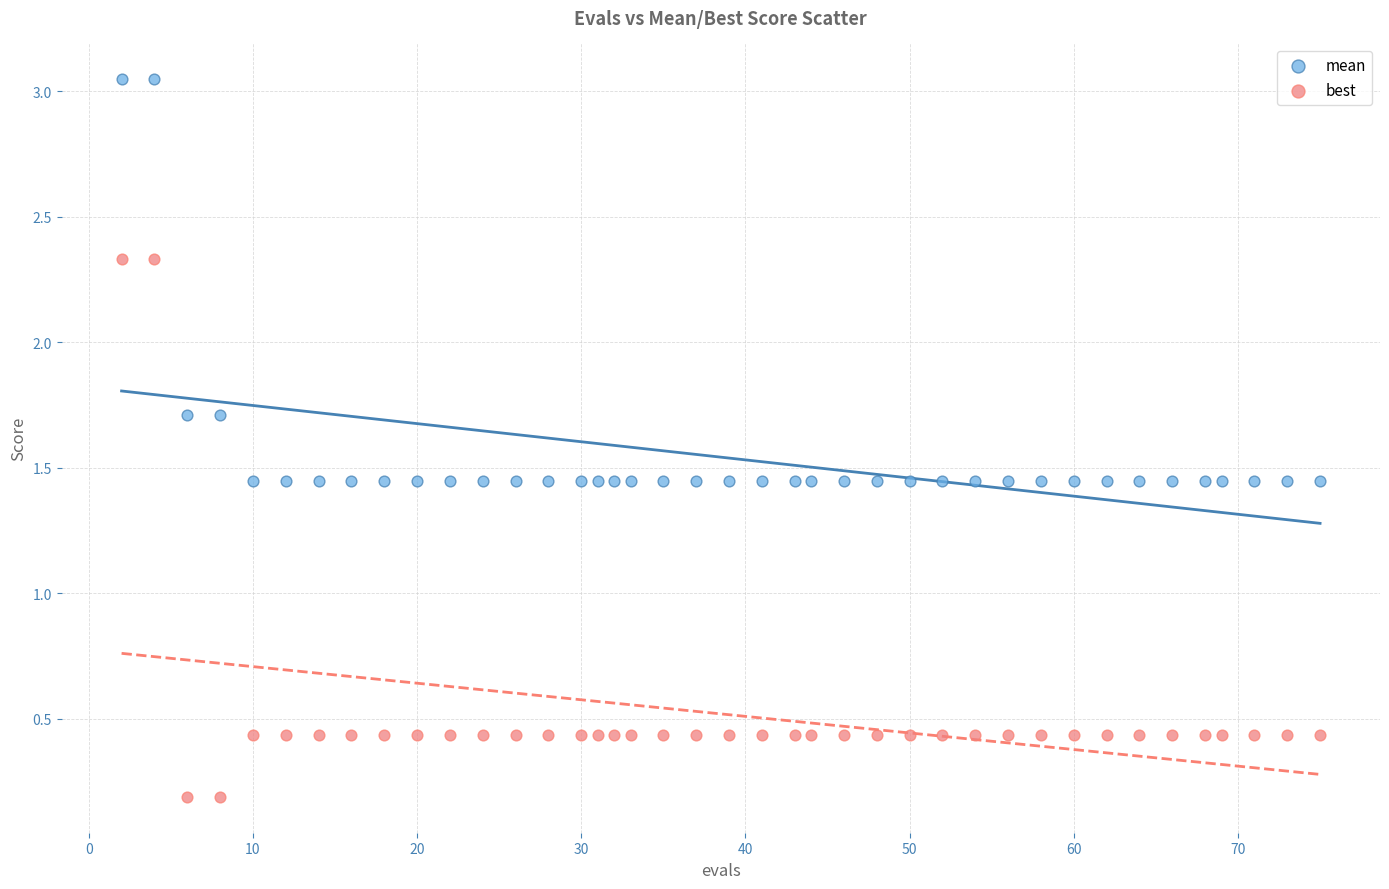

Which series reaches the minimum Y coordinate?

best